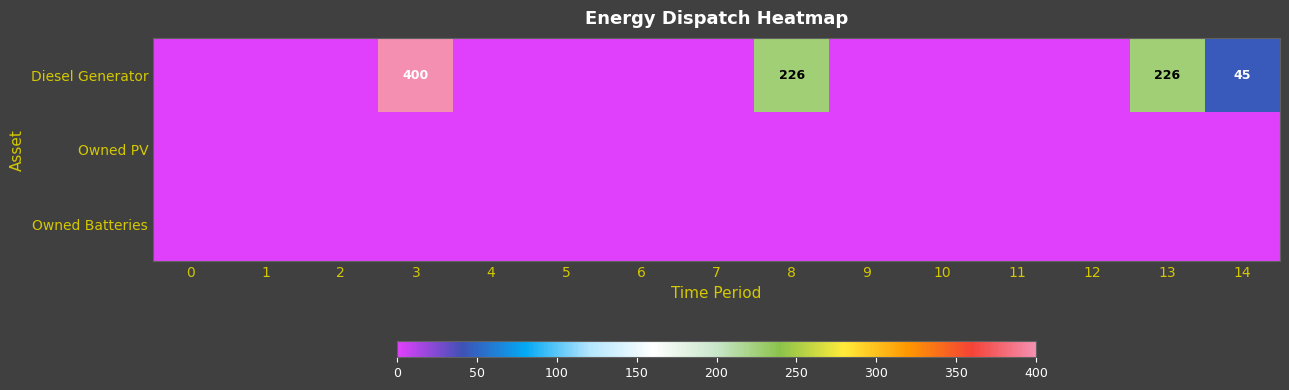

What is the sum of all Diesel Generator values?

897